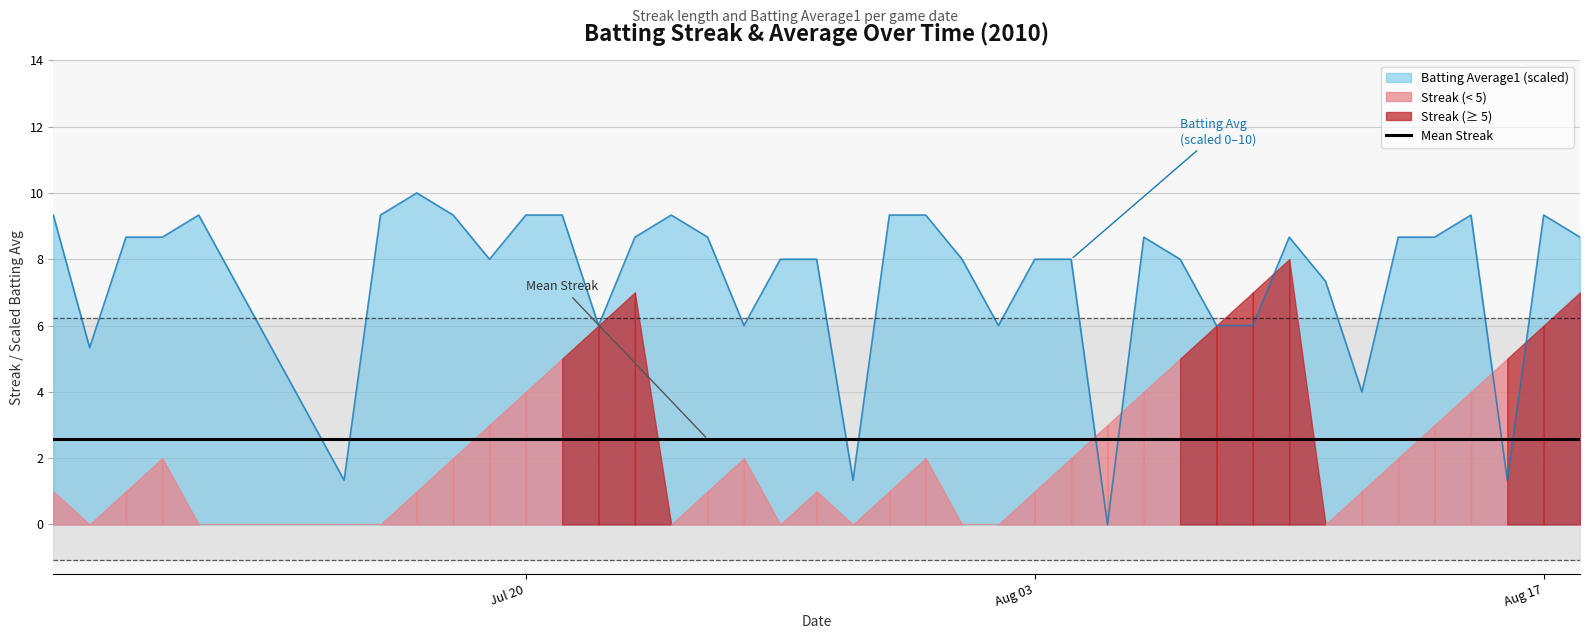

Where is the first local minimum?

batting_avg